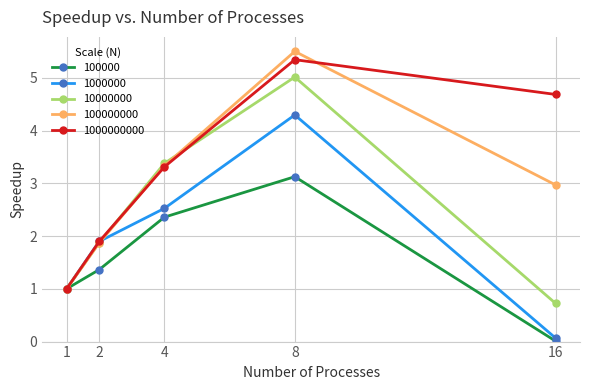

What is the maximum value shown in the chart?

5.5